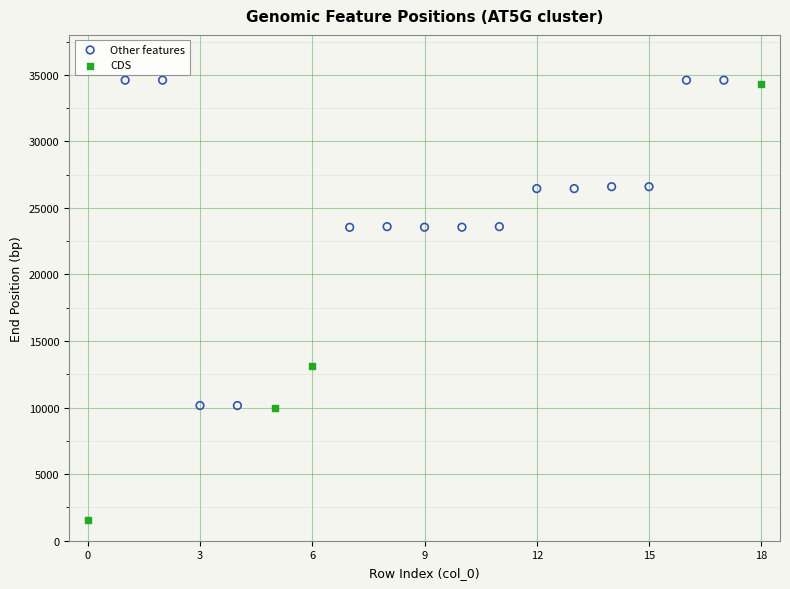

What are all the series names shown in the legend?

Other features, CDS